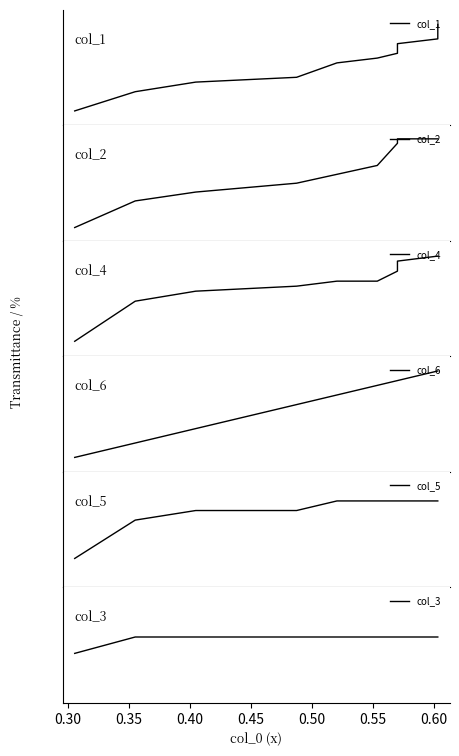

True or false: col_3 has more than 1 interior local peaks.

False